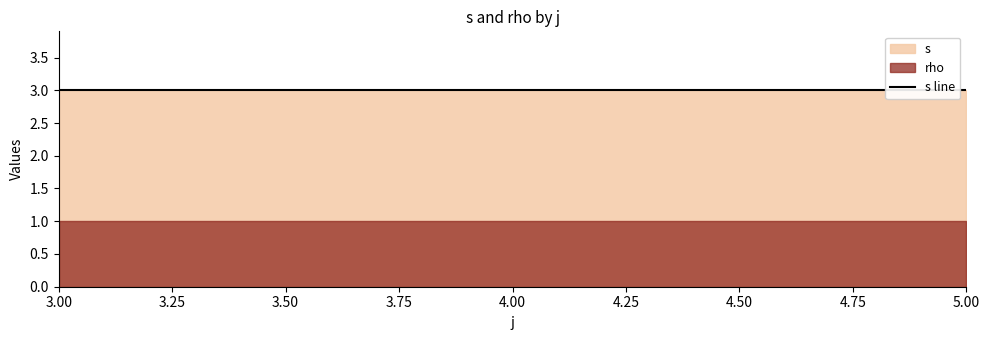

True or false: s and rho intersect in this chart.

False